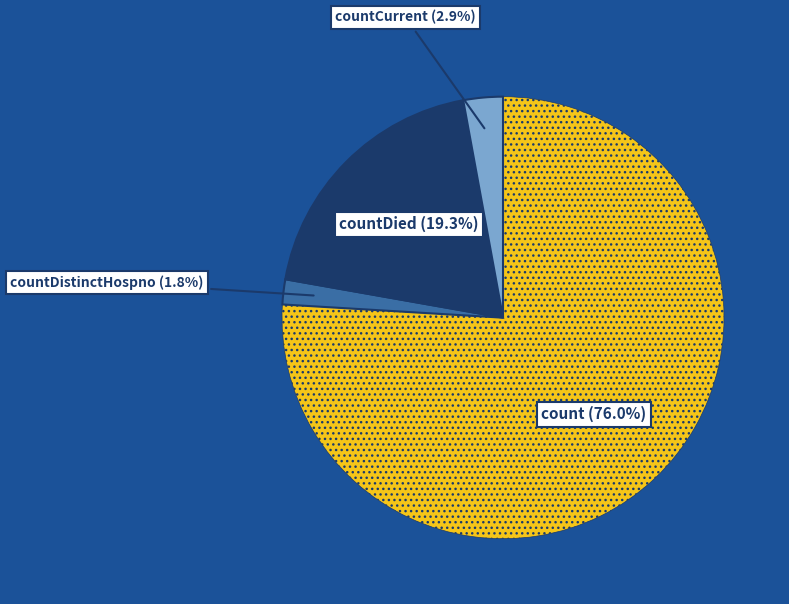

Rank the categories by value from highest to lowest.

count, countDied, countCurrent, countDistinctHospno